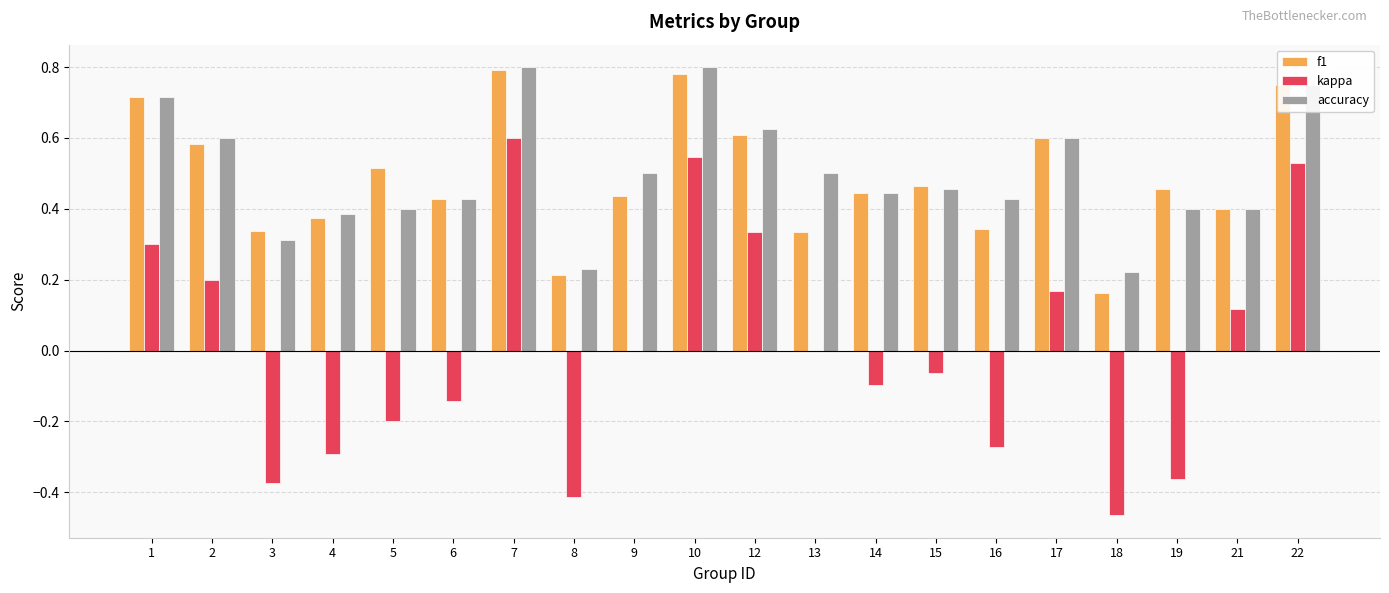

The value of accuracy at 7 is 1.3. True or false?

False